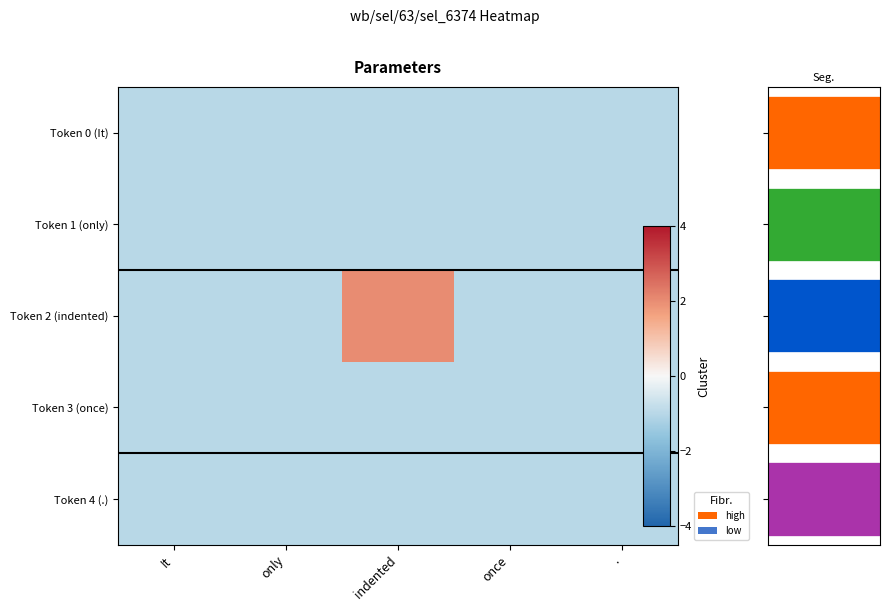

Rank the categories by Token 1 (only) value from highest to lowest.

It, only, indented, once, .